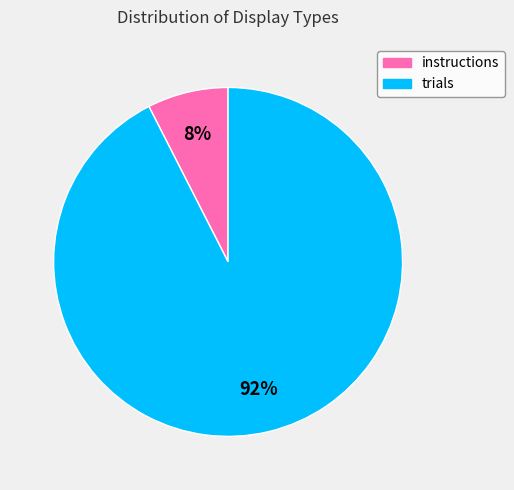

To the nearest percent, what percentage of the pie is trials?

92%